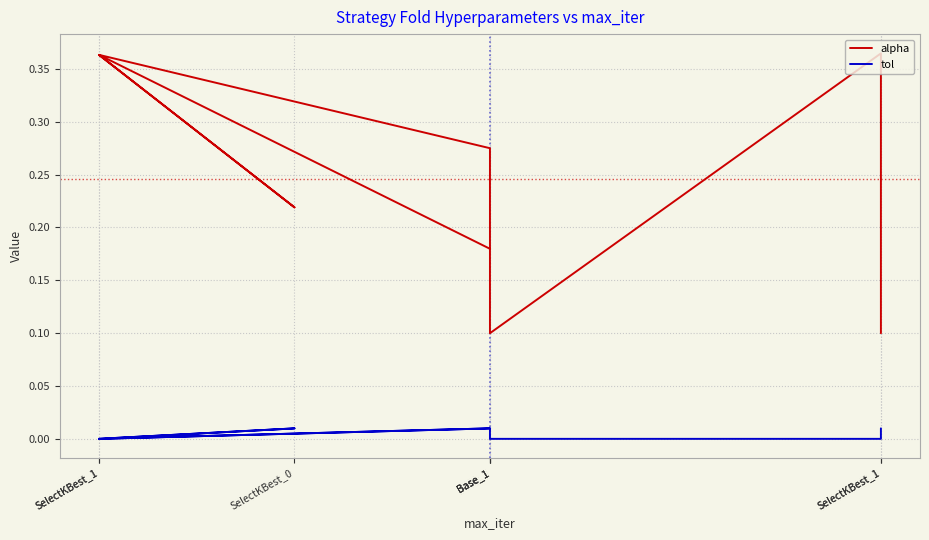

What is the minimum value for alpha?

0.1